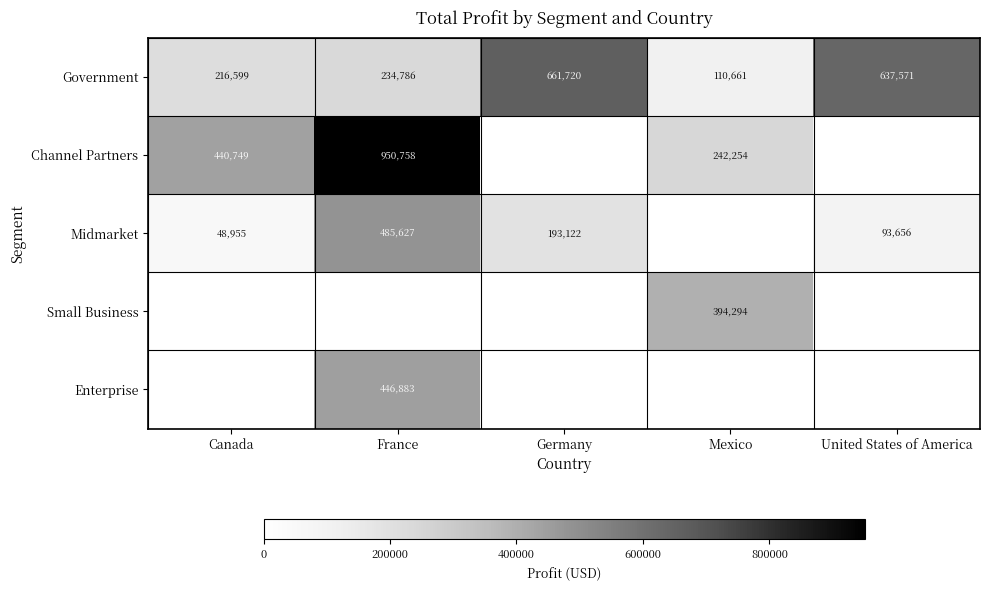

What is the sum of all Government values?

1861337